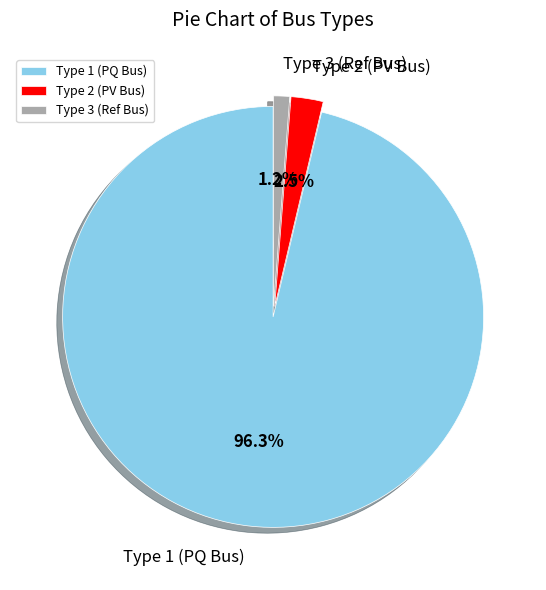

Is there any slice that represents more than half of the pie?

Yes